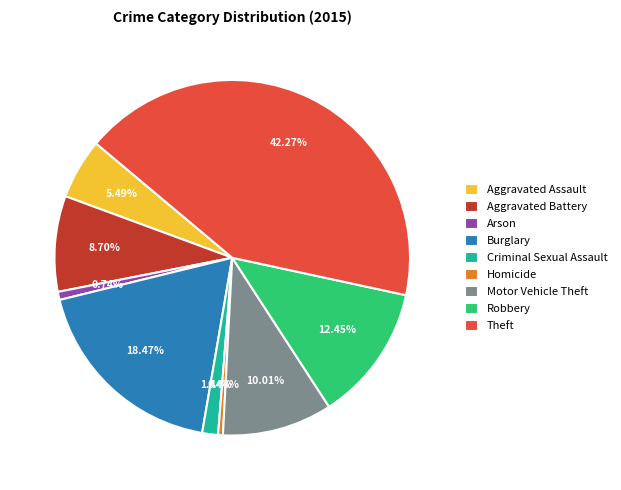

Which slice is the largest?

Theft